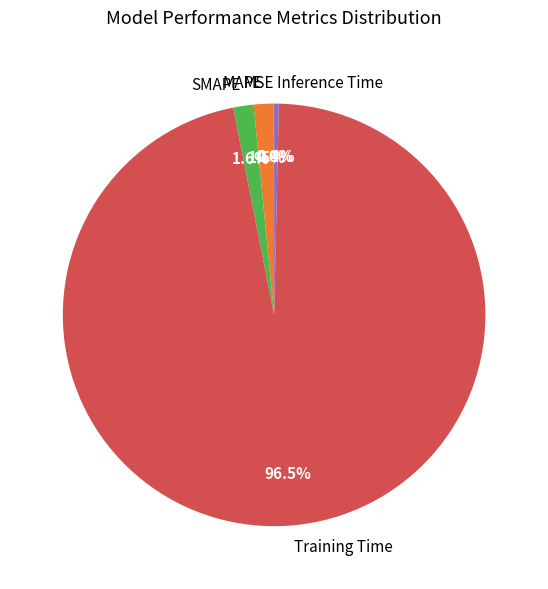

Which category accounts for the majority?

Training Time